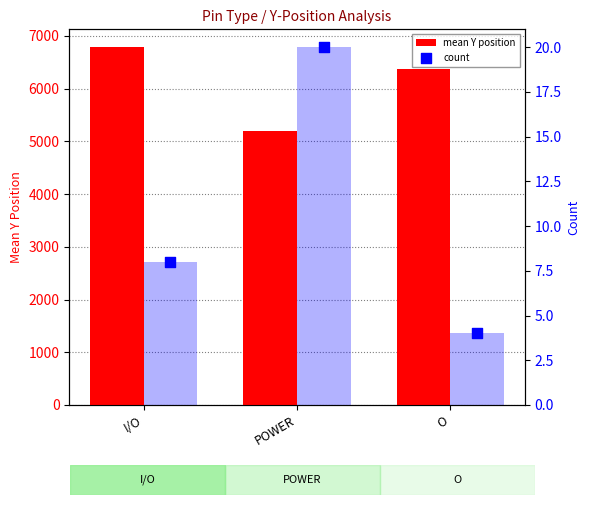

Which series has the widest spread of Y values?

mean Y position